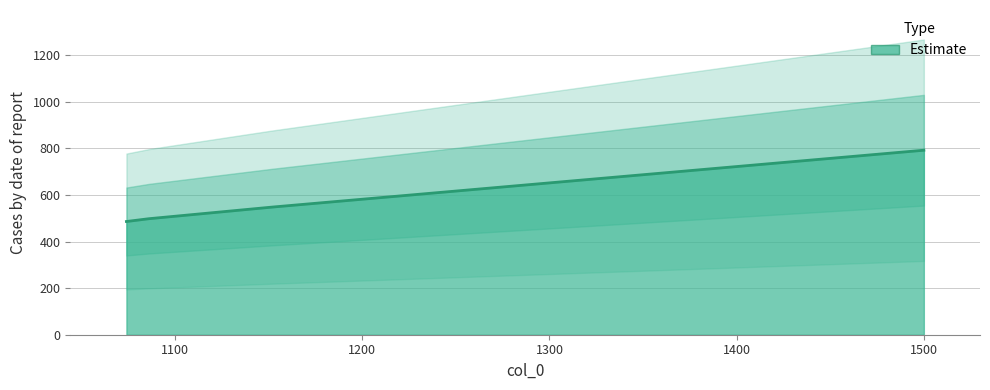

What is the difference between the maximum and second lowest values?

294